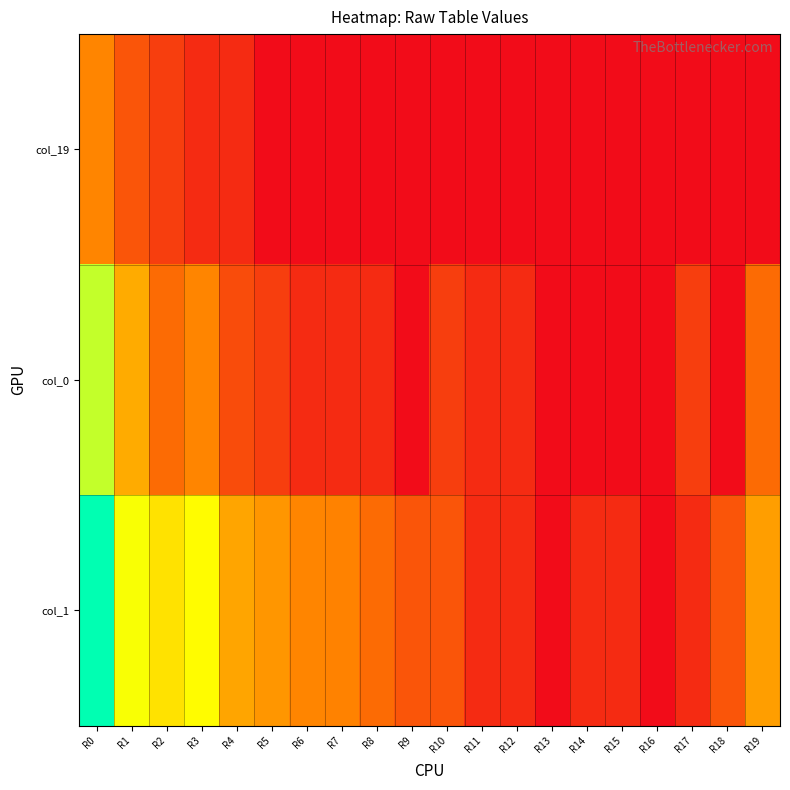

List the series in order of their peak value, lowest first.

col_19, col_0, col_1